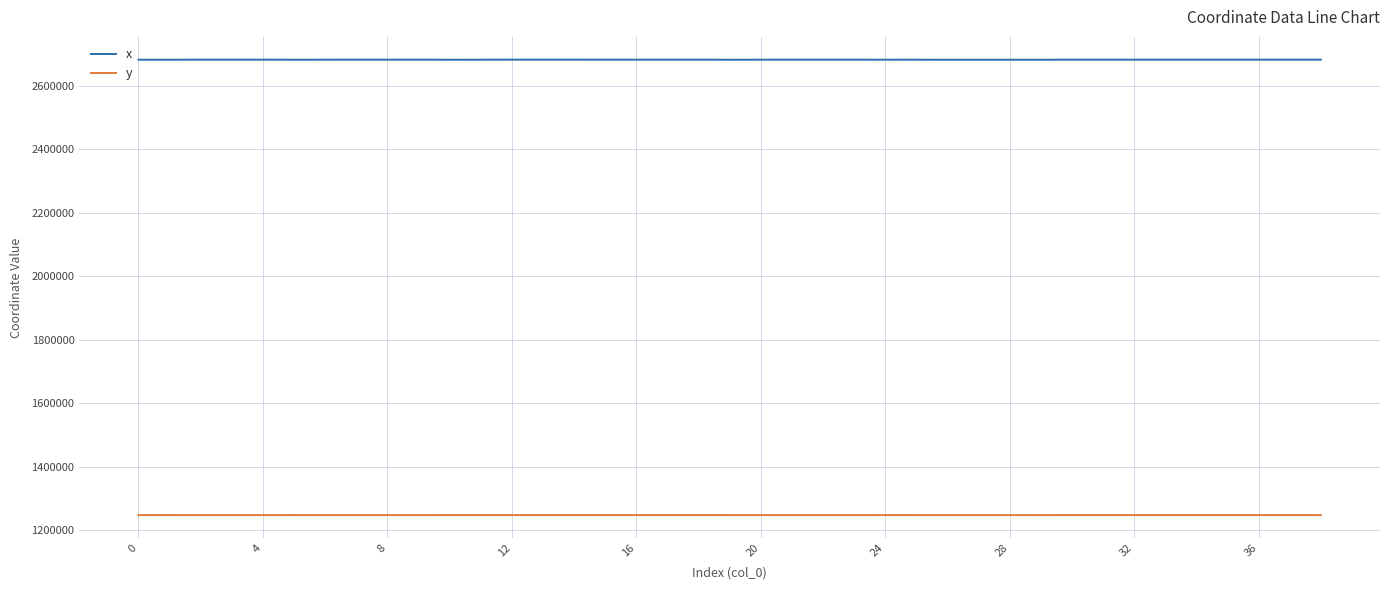

What is the lowest value of the x series?

2682347.4